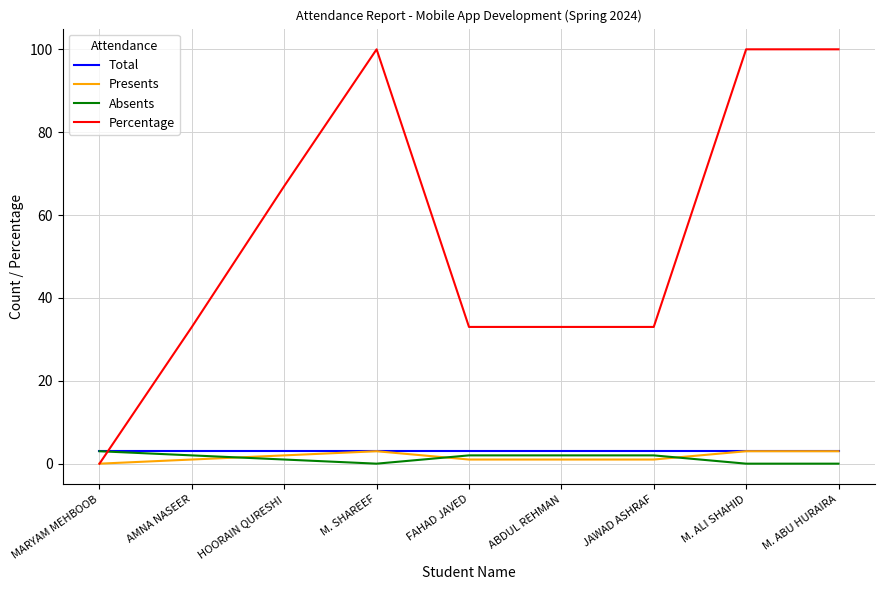

True or false: Percentage has a value of 100 at M. SHAREEF.

True